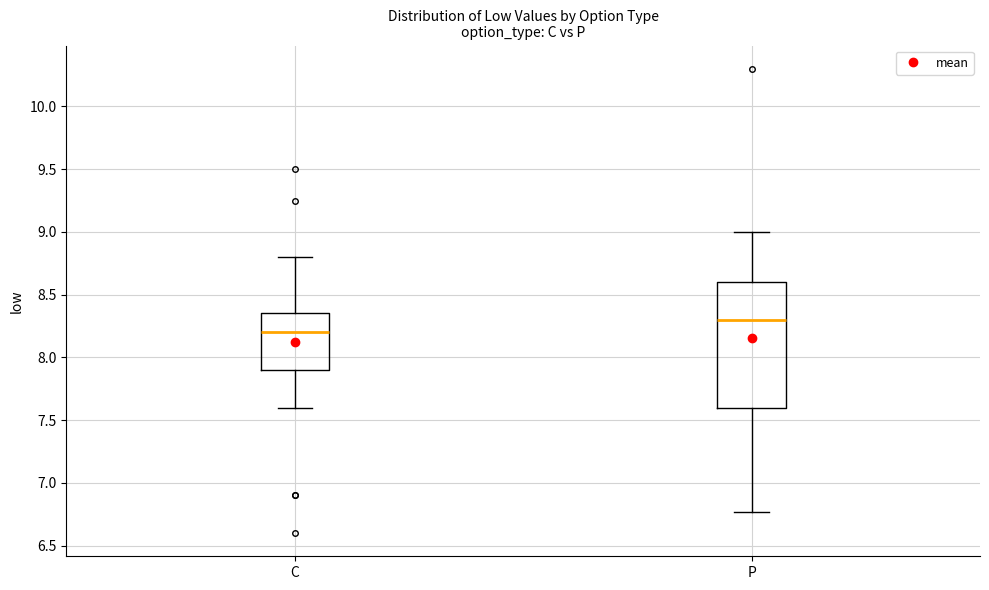

Reading left to right, transcribe this box plot: for each box, give where its median line is, the range the box spans, and where its two whiskers end, as read against the y-axis. The values are not printed on the chart, so give them approximately, as read against the axis.

C: median 8.20, box 7.90 to 8.35, whiskers 7.60 to 8.80
P: median 8.30, box 7.60 to 8.60, whiskers 6.75 to 9.00